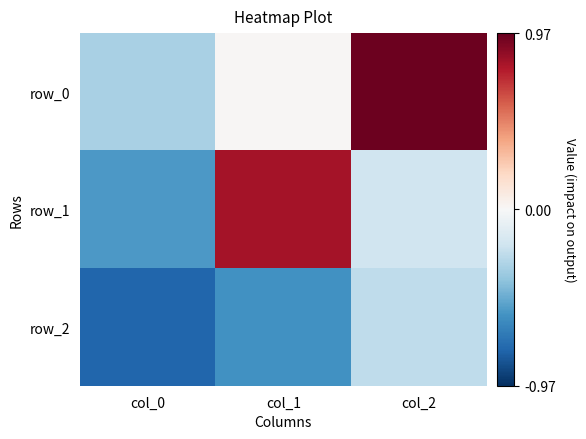

Which has a higher value, col_2 or col_1?

col_2